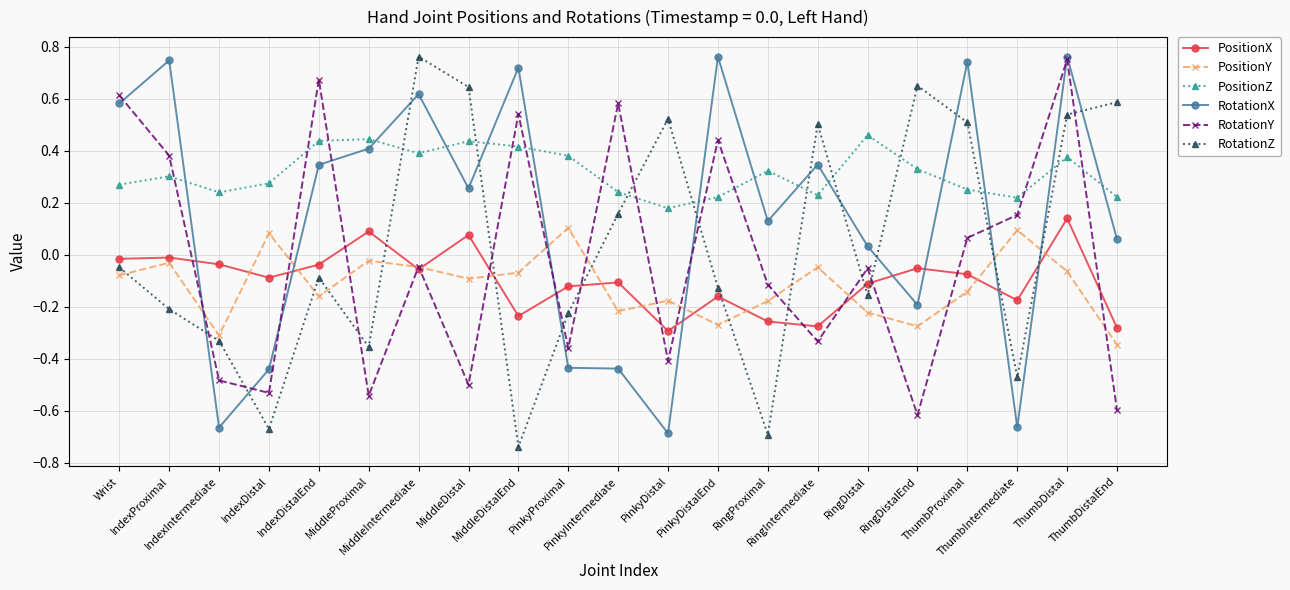

True or false: RotationZ and PositionZ intersect in this chart.

True